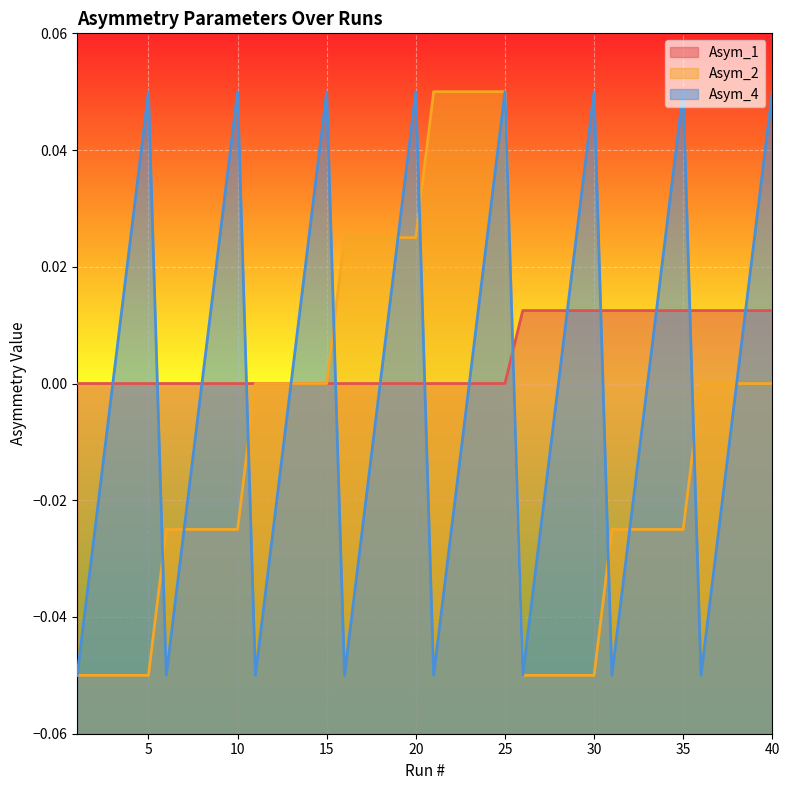

Does the chart display data point markers on the line(s)?

No